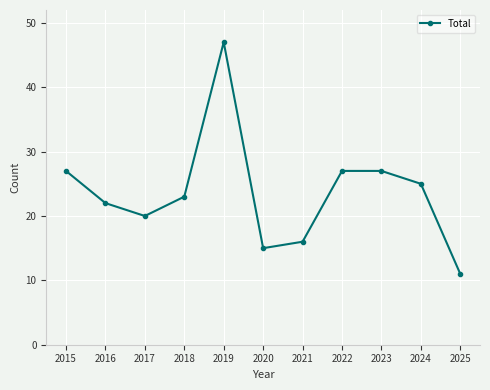

What is the value of the 8th point from the left?

27